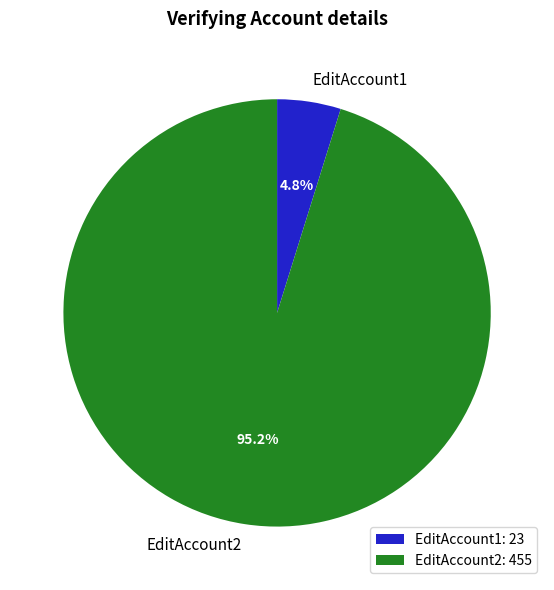

The EditAccount1 slice represents 12% of the pie. True or false?

False